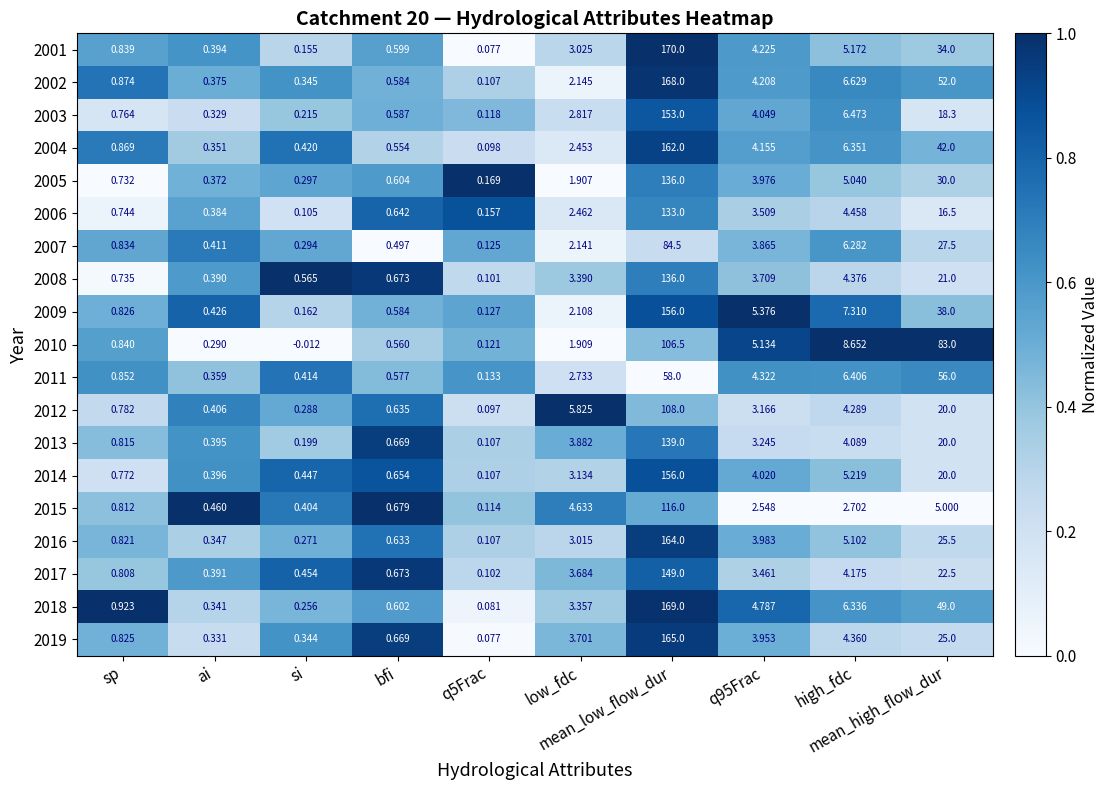

What is the greatest value displayed?

170.0